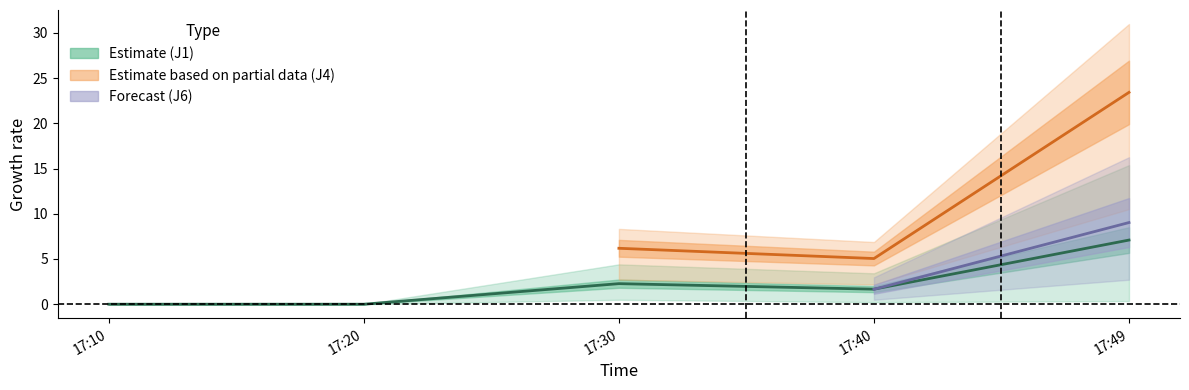

Which series has the largest range (max minus min)?

J4